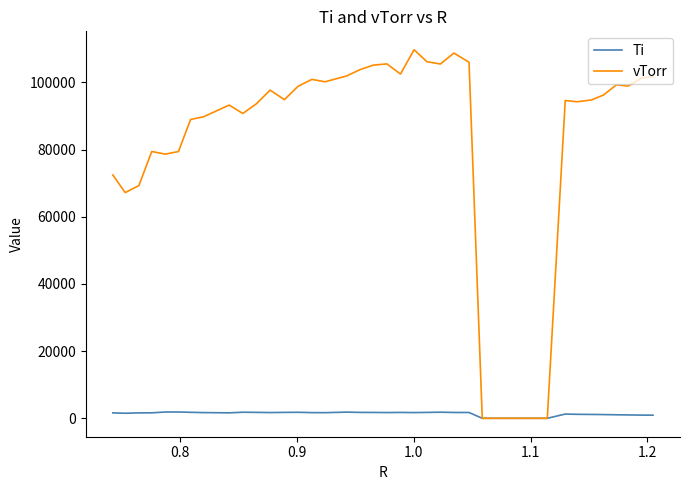

Which series has the largest total across all categories?

vTorr